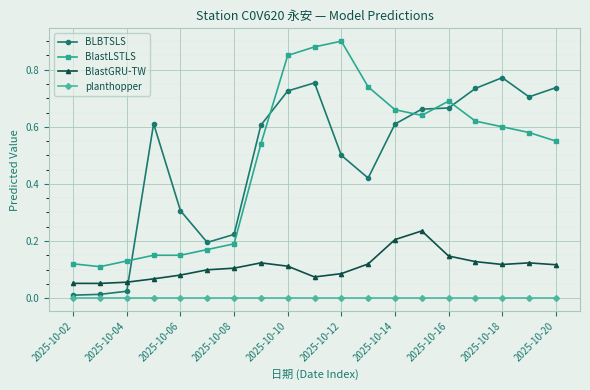

True or false: BLBTSLS has more than 2 interior local peaks.

True